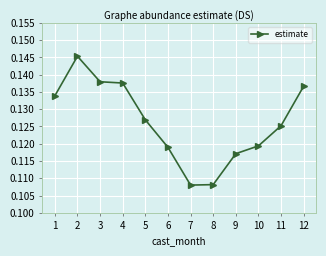

The value at 9 is 0.2. True or false?

False